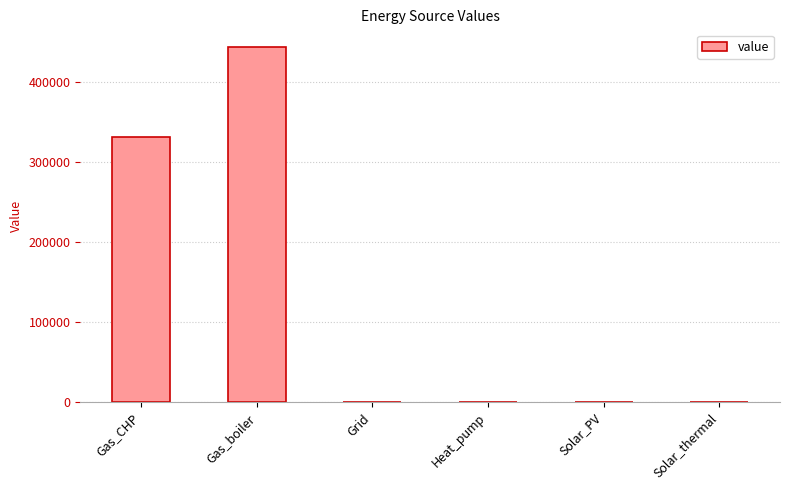

How many categories are shown in the chart?

6